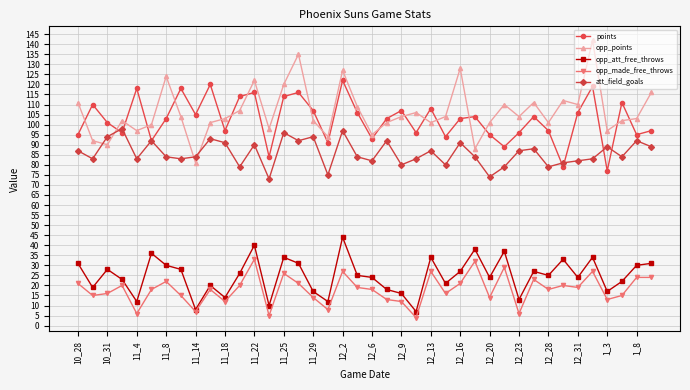

What is the smallest value displayed?

4